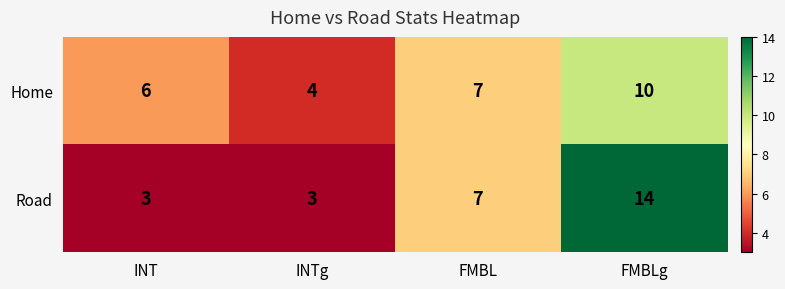

Reading left to right, list all the values displayed in this chart.

Home: 6	4	7	10
Road: 3	3	7	14